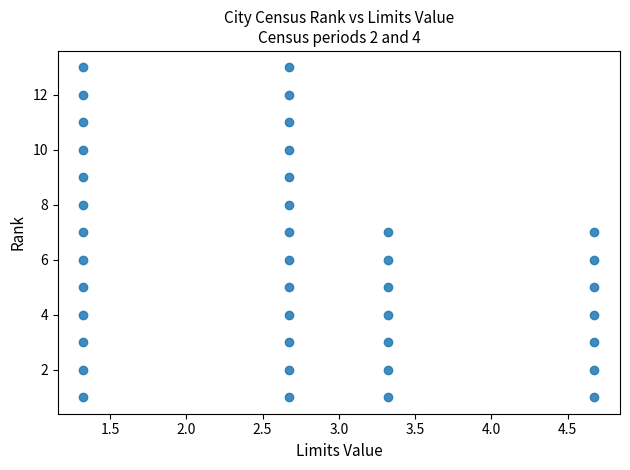

What is the range of Y values (max minus min)?

12